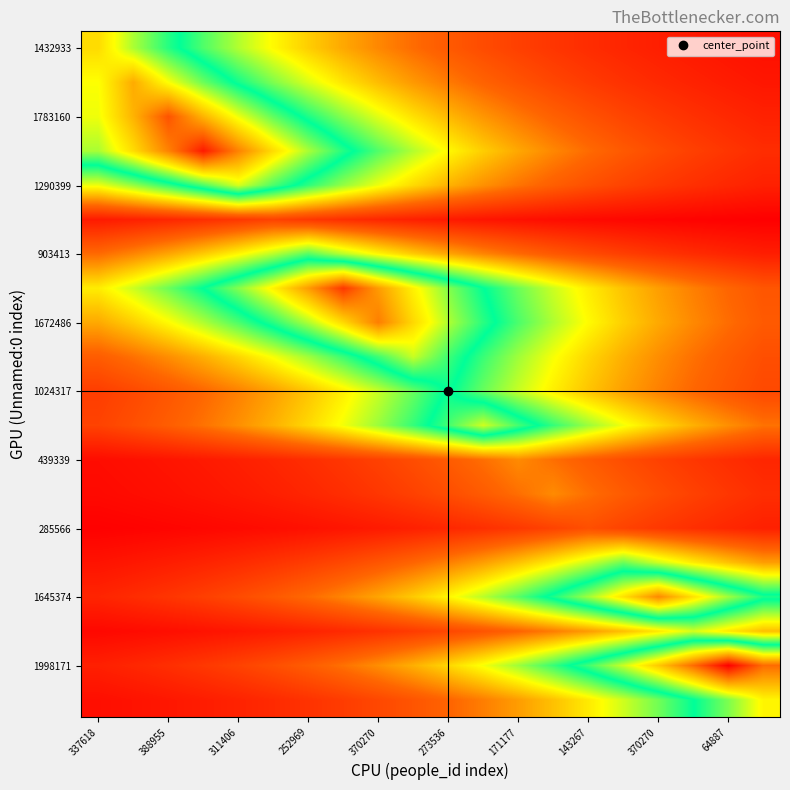

What is the smallest value displayed?

29850.8